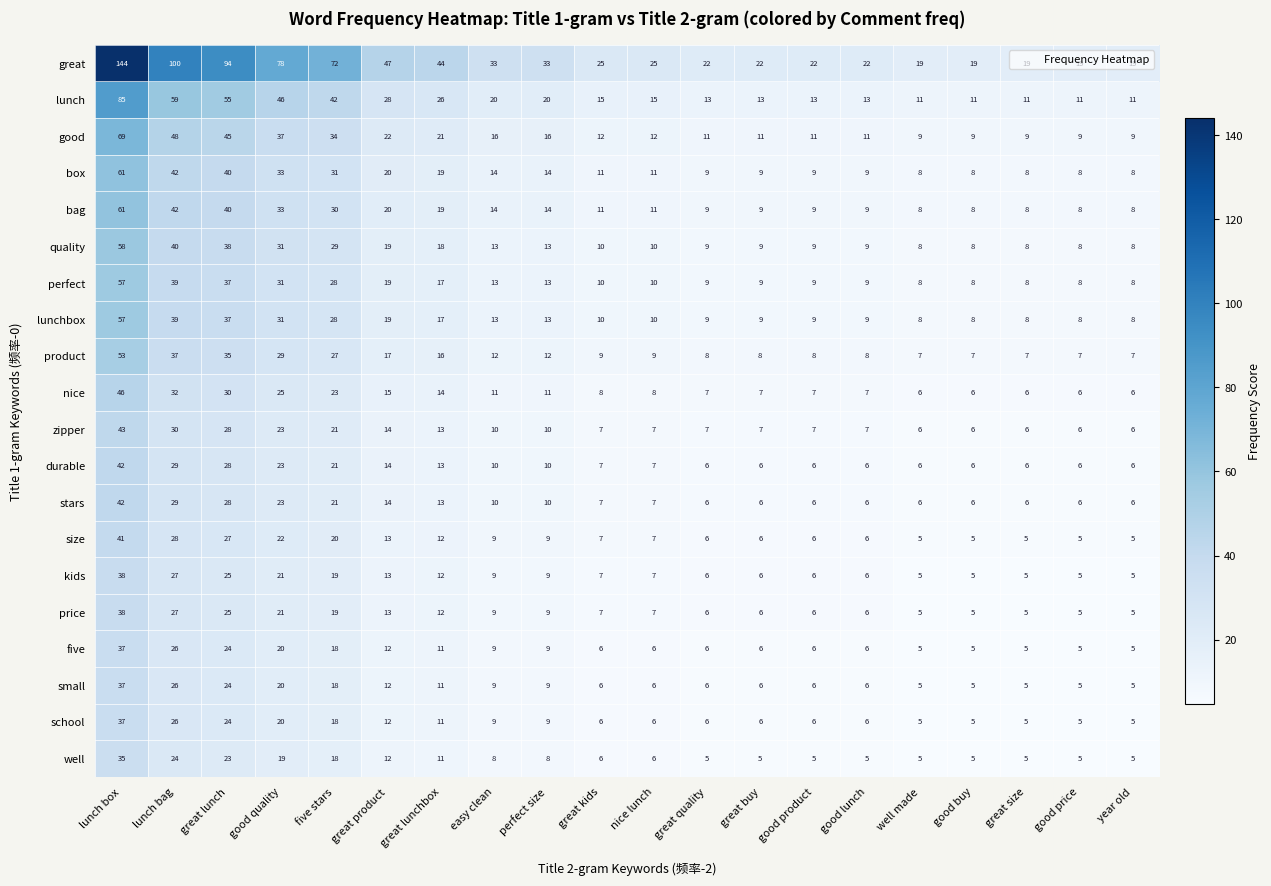

At which label is durable closest to 24?

good quality